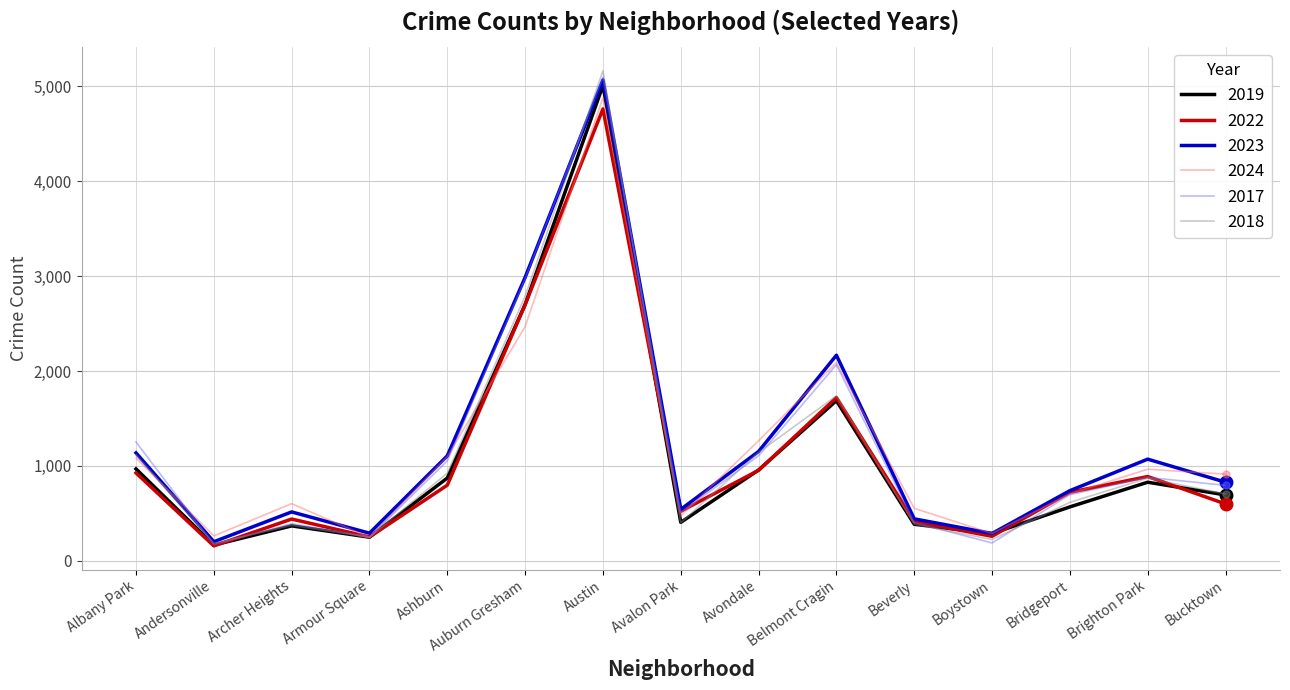

Which series has the largest range (max minus min)?

2018